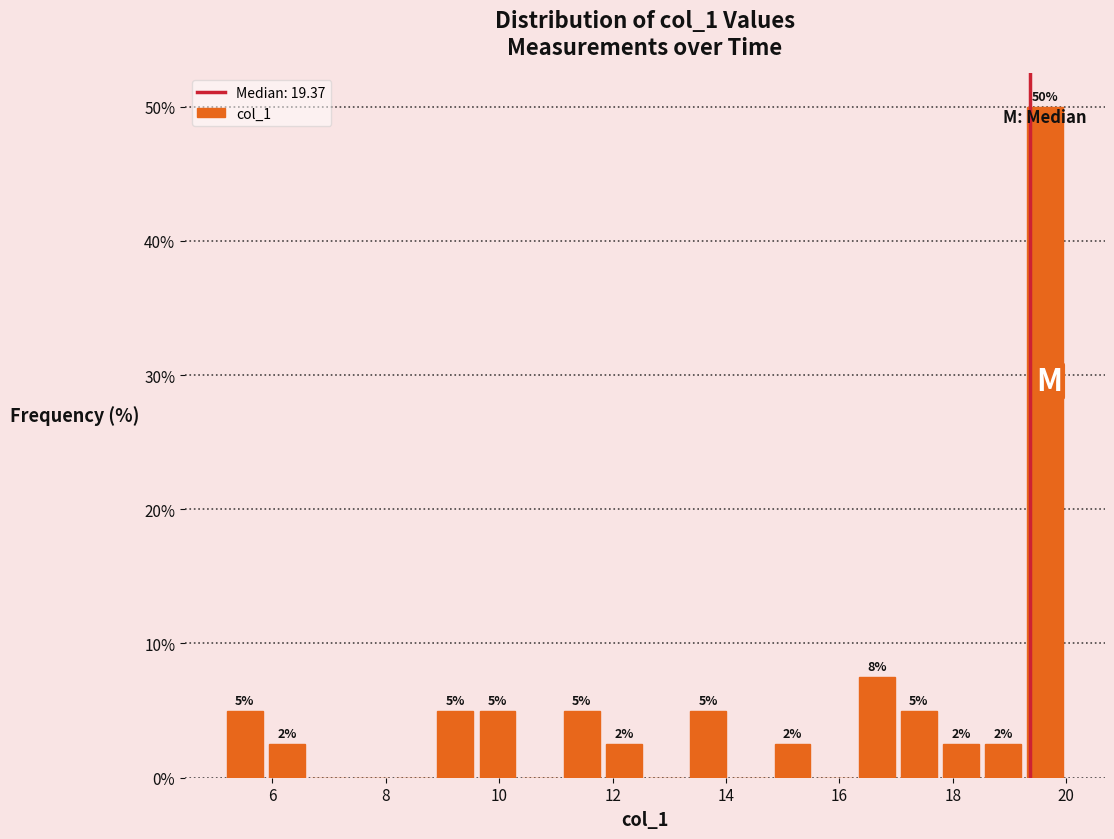

Around what value on the x-axis is the tallest bar? Give the approximate position of its centre, as read against the axis.

19.6